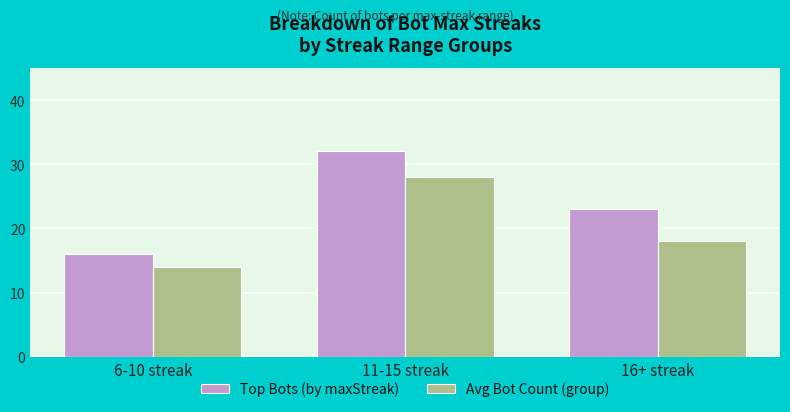

Which series has the largest total across all categories?

Top Bots (by maxStreak)